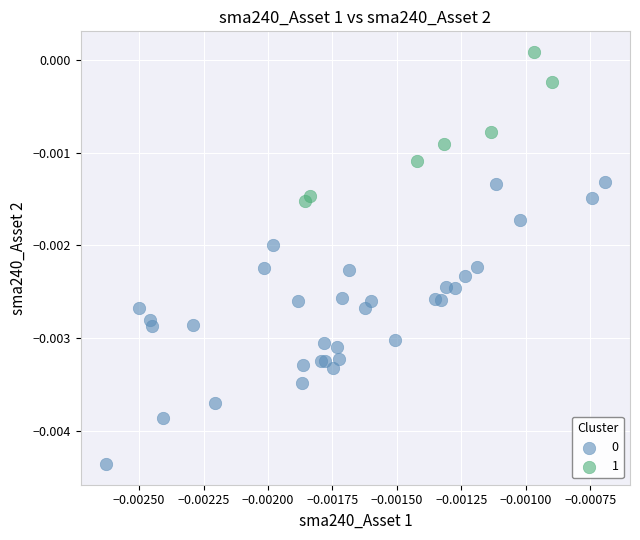

Which series reaches the maximum Y coordinate?

1